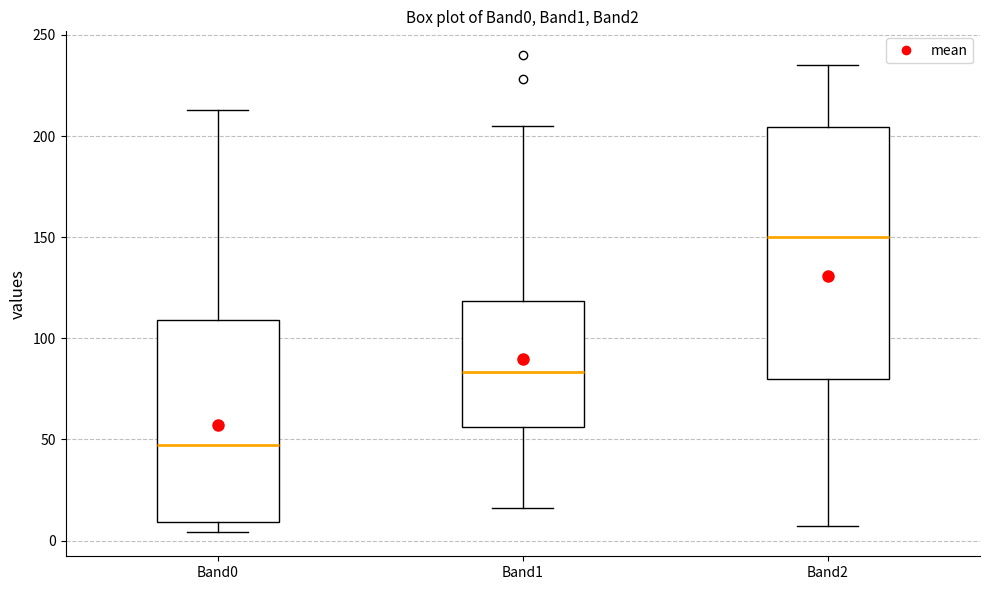

Where does the lower whisker of the box for Band1 end on the y-axis? The values are not printed on the chart, so give them approximately, as read against the axis.

15